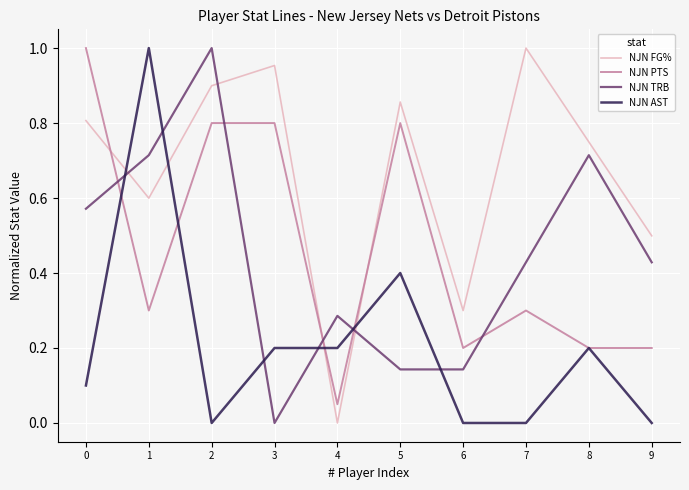

Where do NJN PTS and NJN FG% first cross each other?

0 and 1